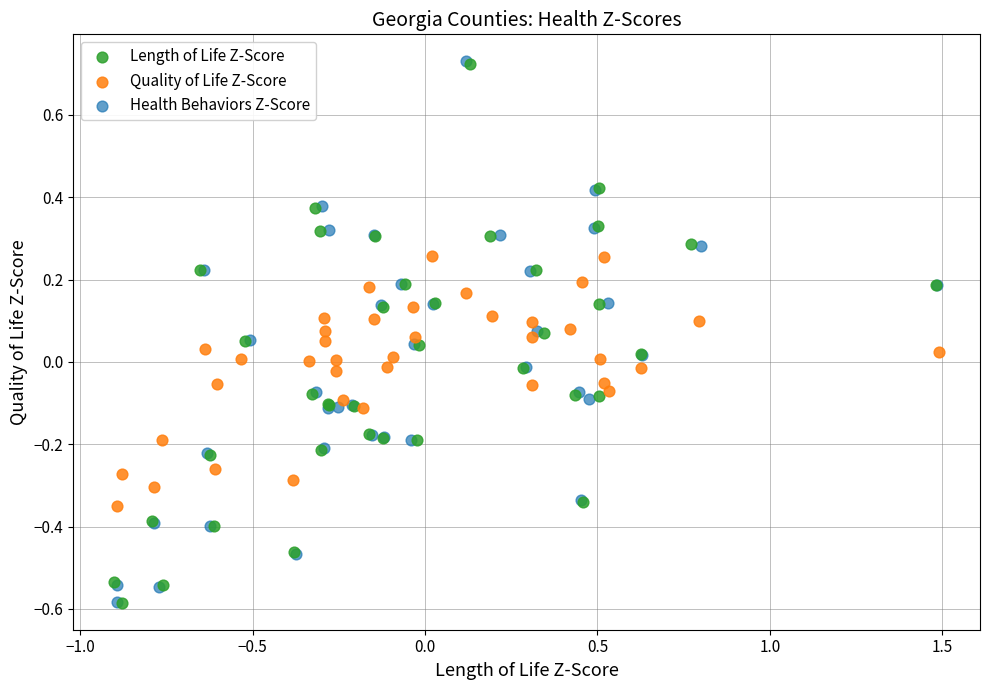

Which series has the largest Y range (max minus min)?

Health Behaviors Z-Score